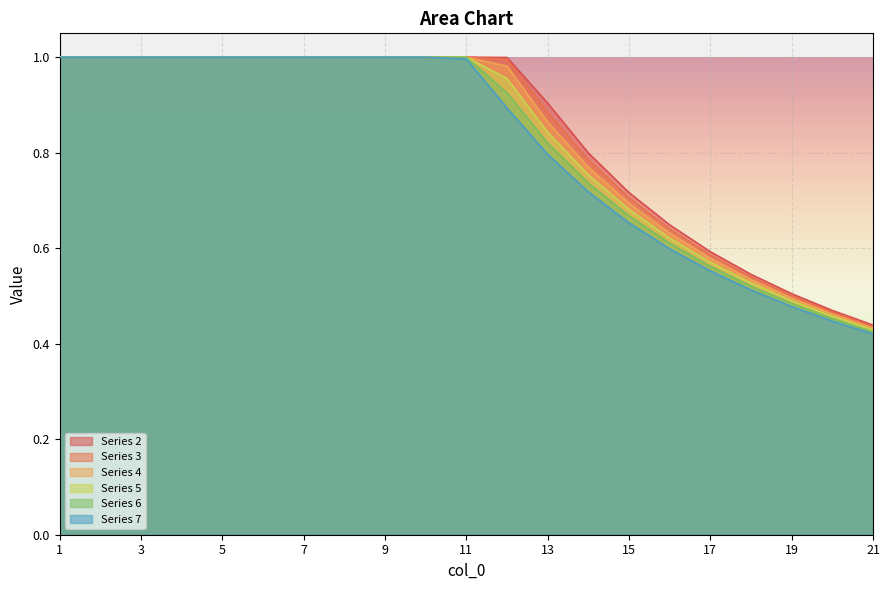

Which category has the lowest value across all series?

21